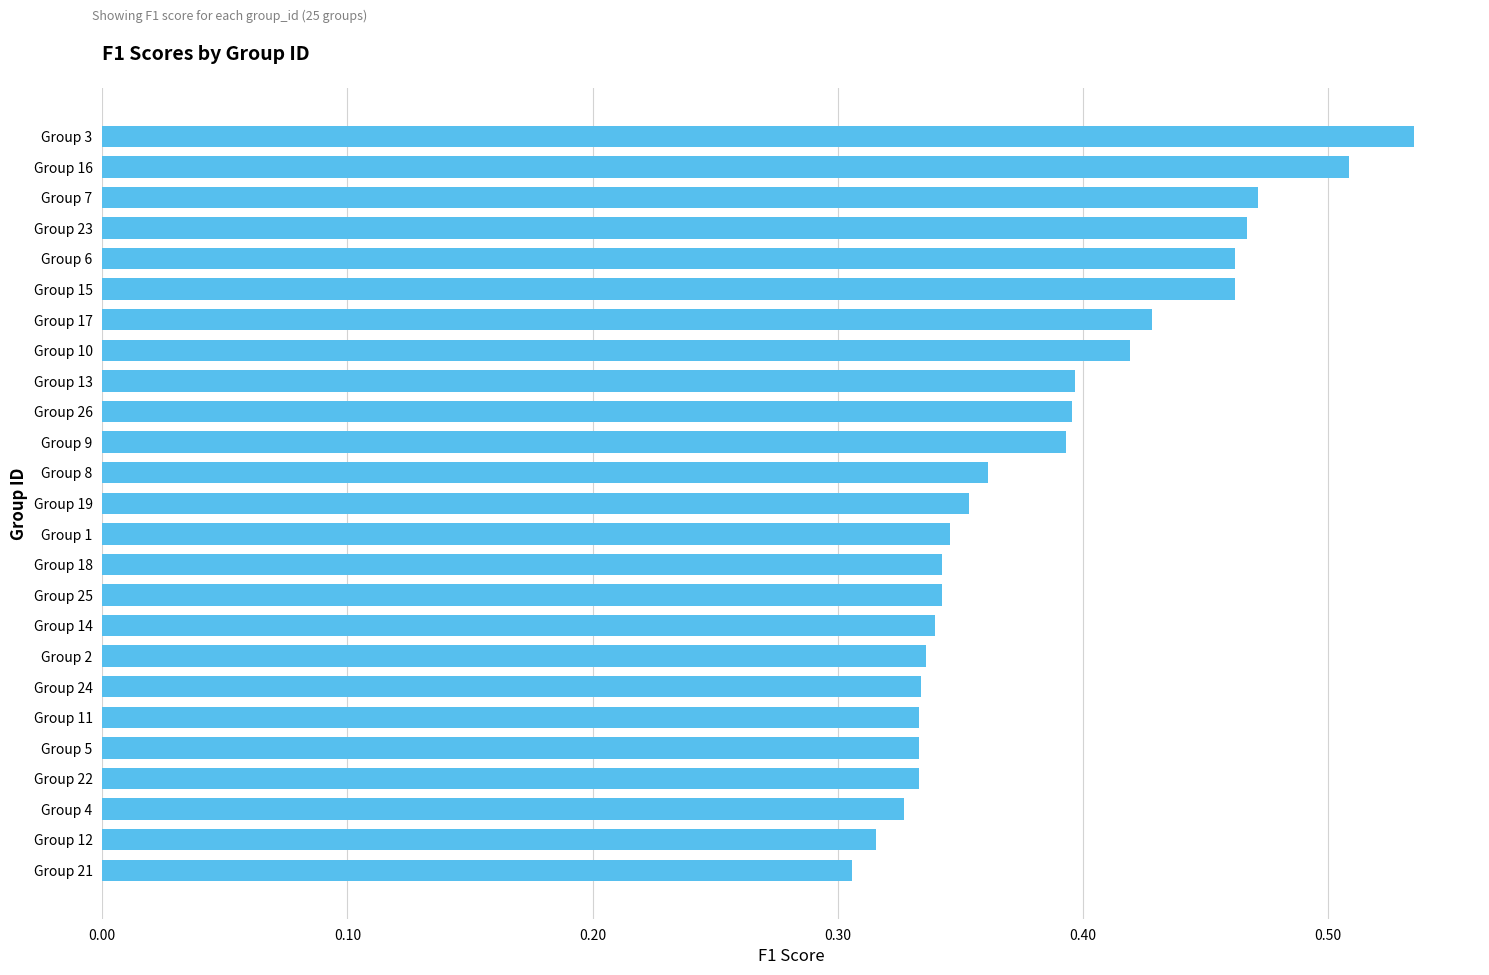

True or false: the data shows 0.2 at Group 11.

False